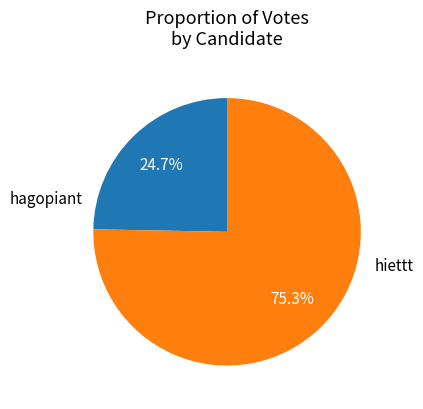

To the nearest percent, what is the difference between the hagopiant and hiettt slice percentages?

51%